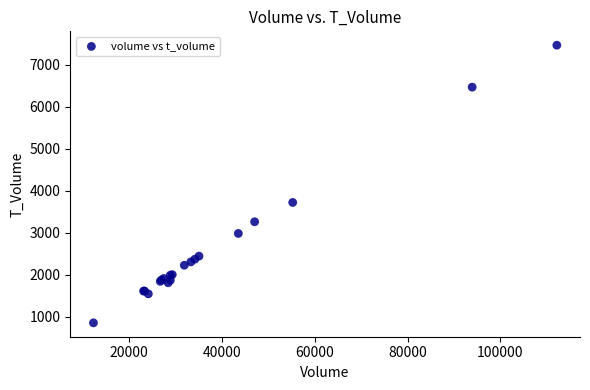

What Y value in the scatter plot is closest to 4164?

3726